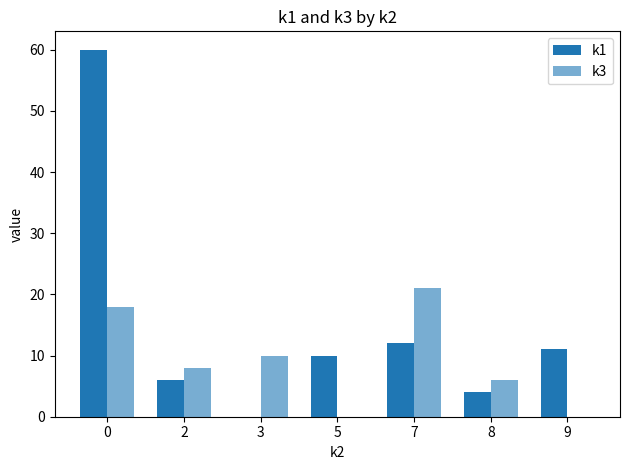

How many groups of bars are there?

7